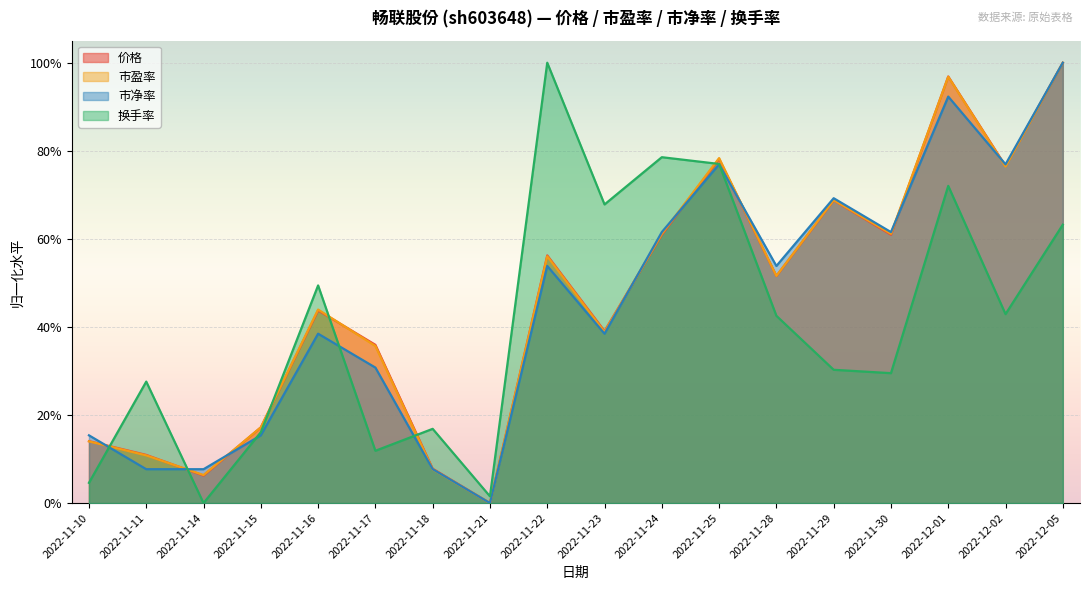

At which category does 换手率 reach its first local peak?

2022-11-11